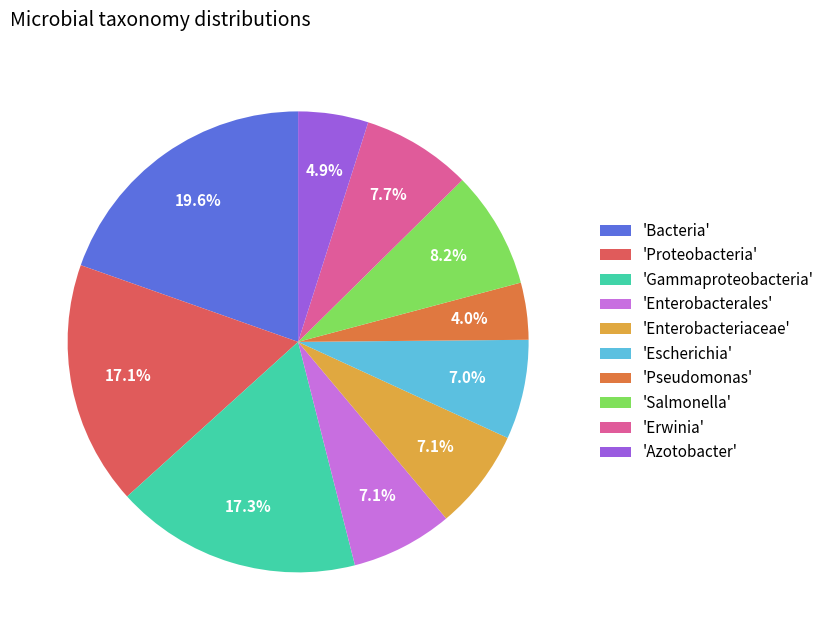

How many segments does this pie chart have?

10